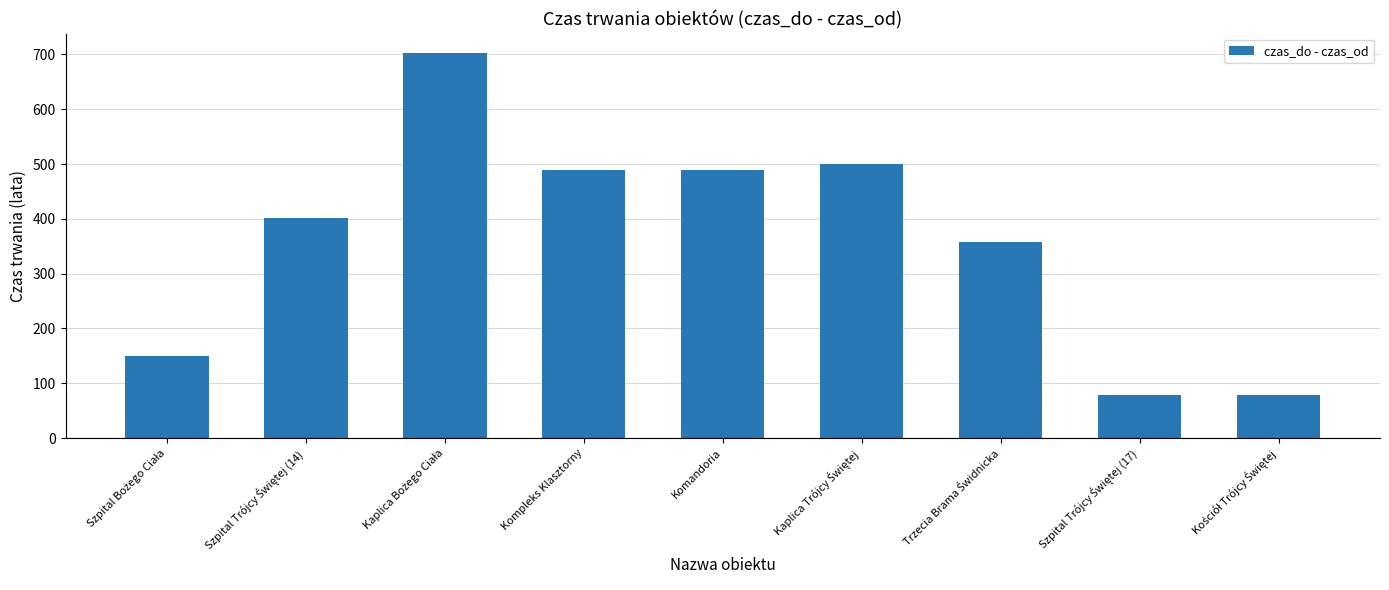

True or false: the data shows 645 at Komandoria.

False